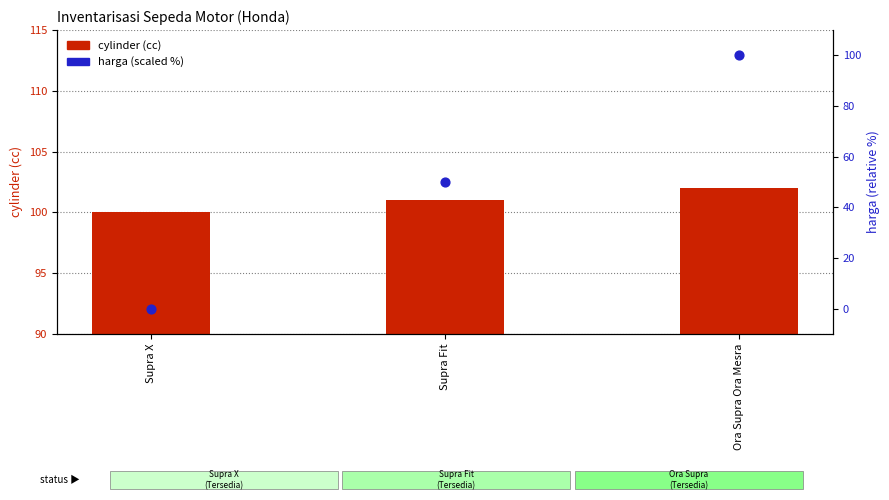

What are all the series names shown in the legend?

cylinder (cc), harga (scaled %)